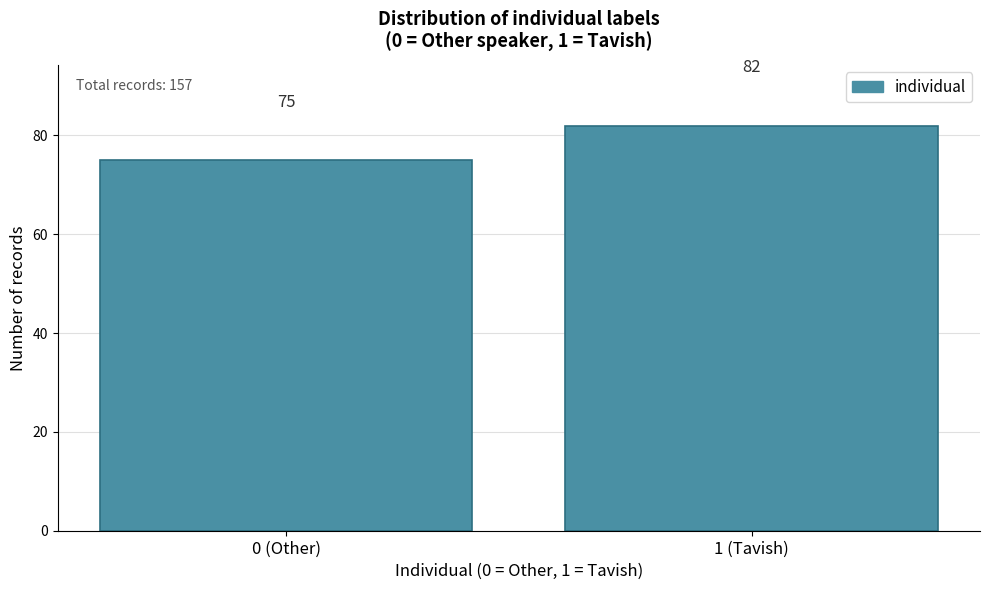

Reading left to right, what are all the values shown in this chart?

0 (Other)=75	1 (Tavish)=82